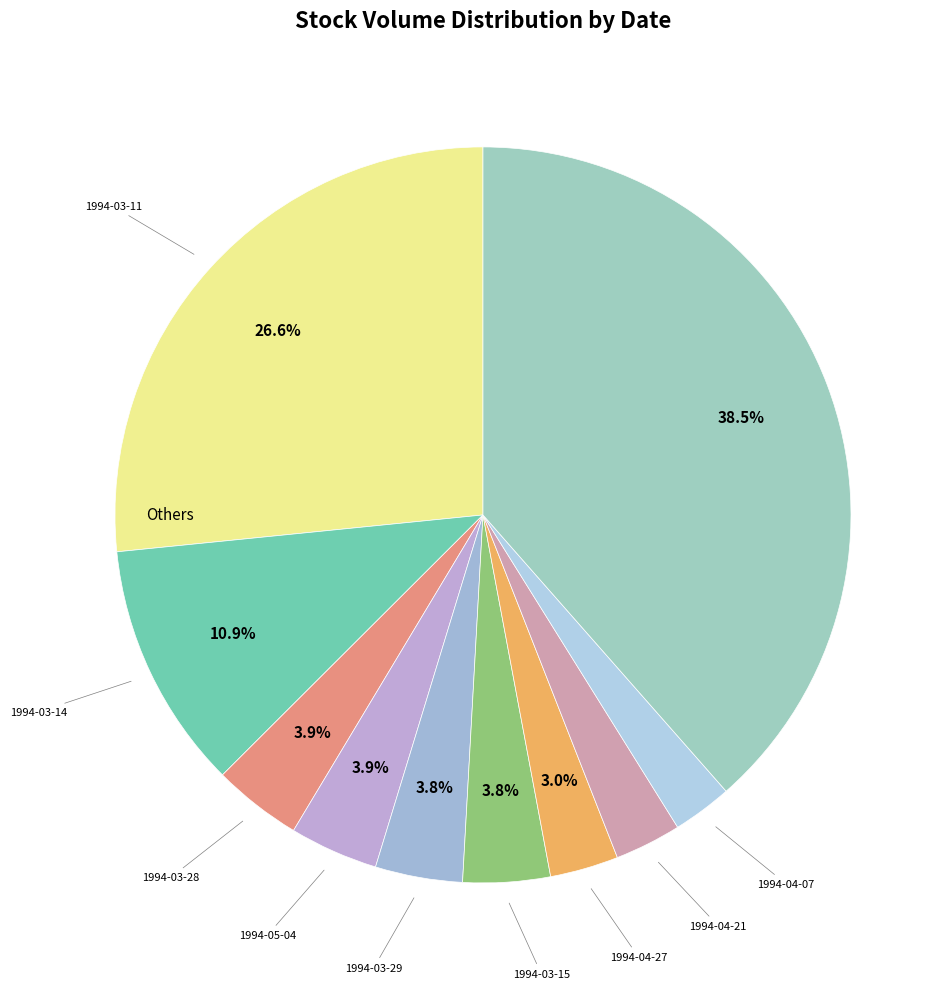

How many slices are in this pie chart?

10